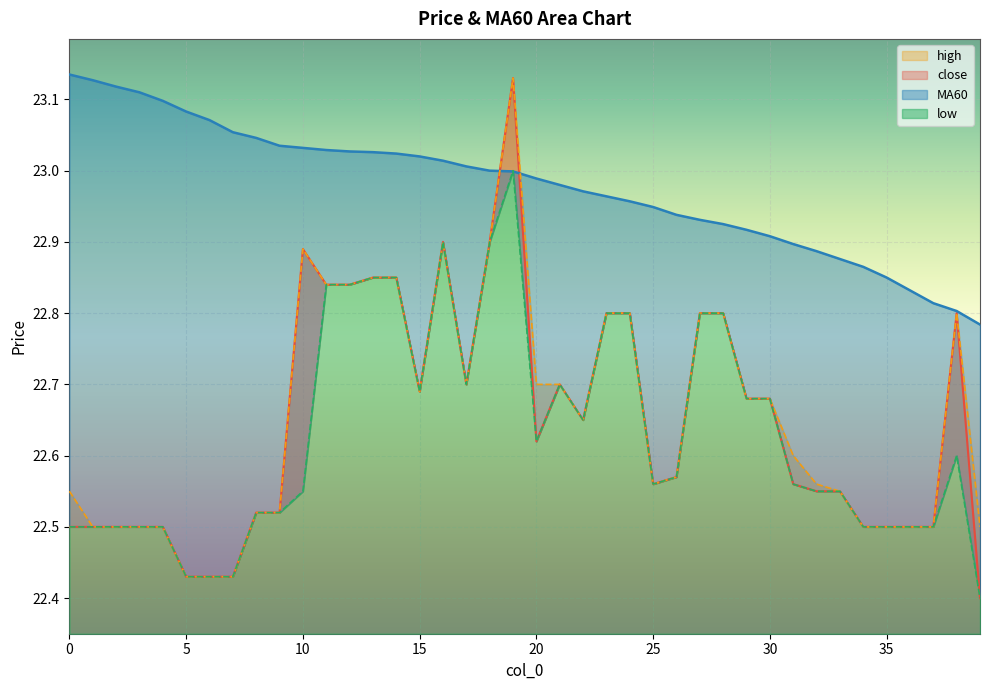

The MA60 series shows 23.1 at 0. True or false?

True